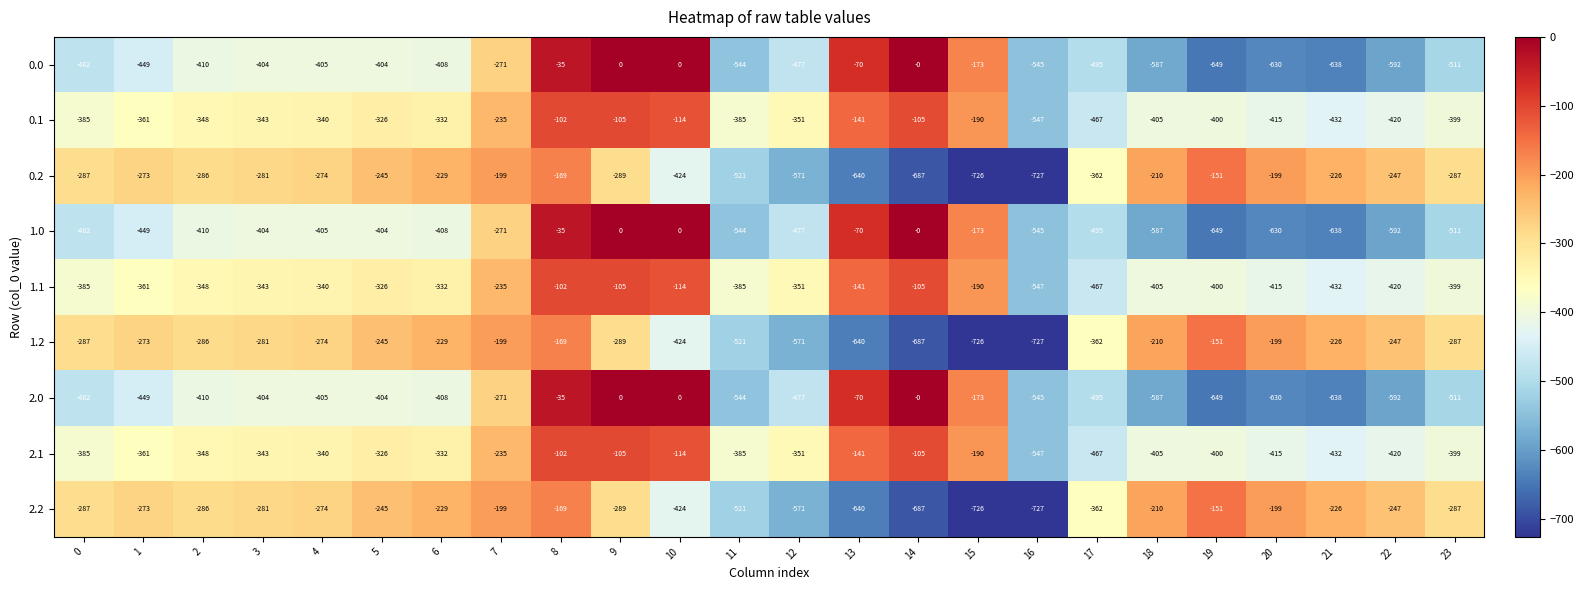

What is the spread (max minus min) of values at 19?

498